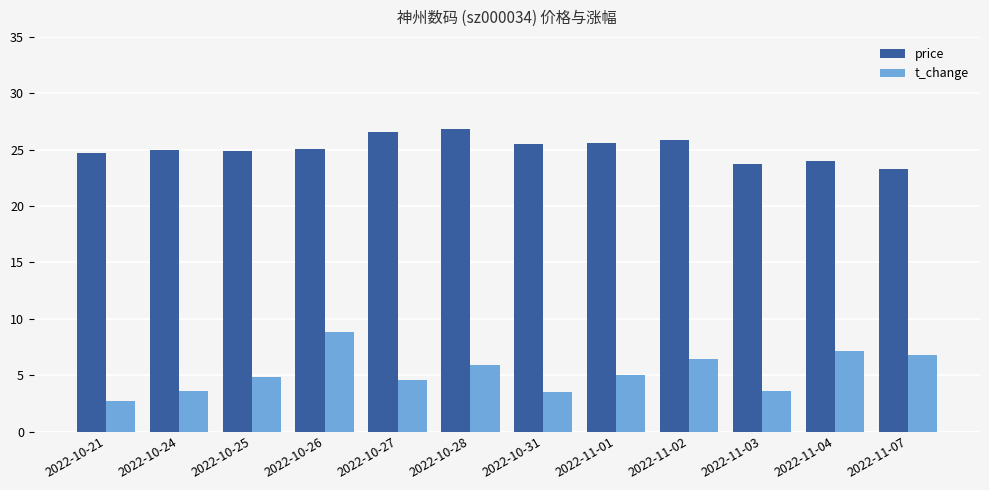

Which series has the largest total across all categories?

price